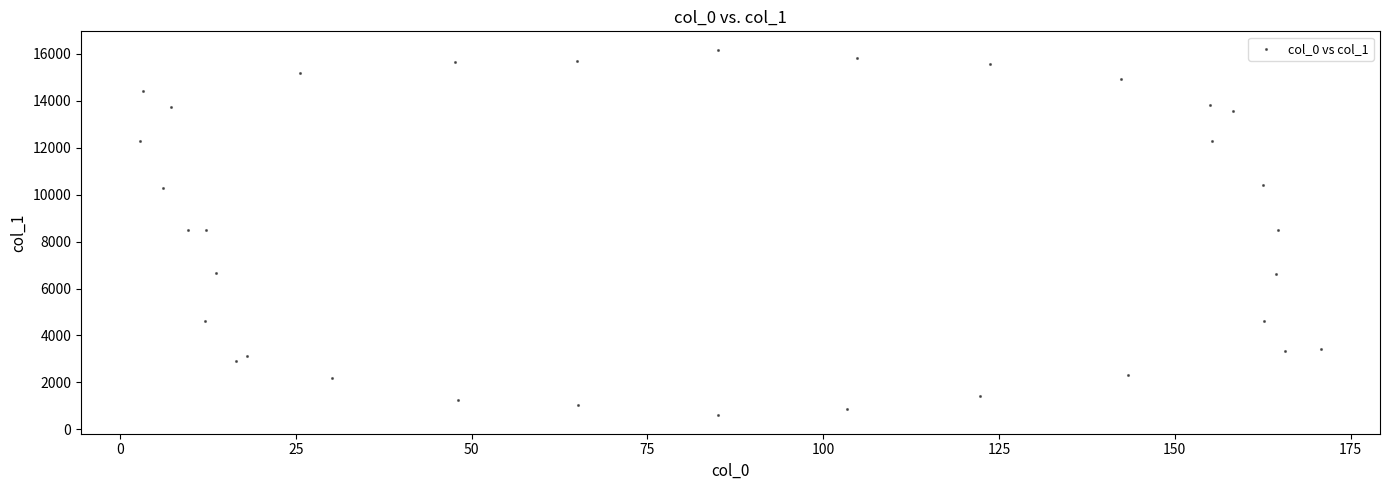

What is the range of Y values (max minus min)?

15591.3